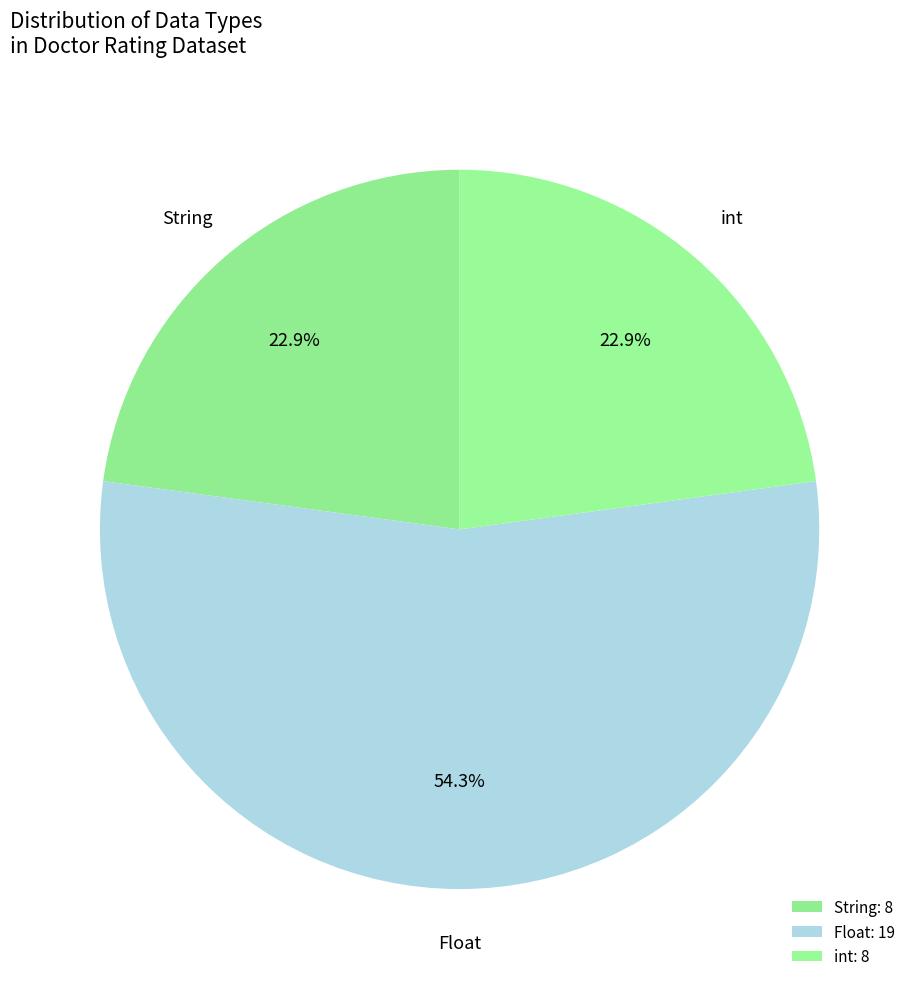

Approximately how many times larger is the value at String compared to int?

1.0